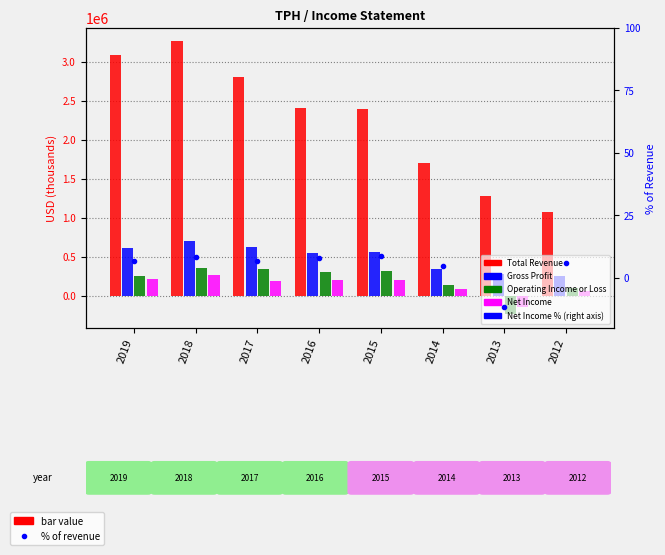

What is the value of the Net Income % of Revenue bar at the 2nd from the left?

8.3